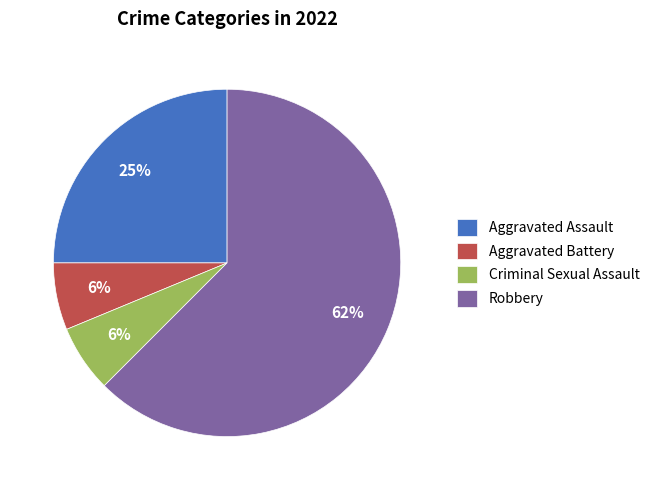

To the nearest percent, what is the combined percentage of Aggravated Assault and Aggravated Battery?

31%